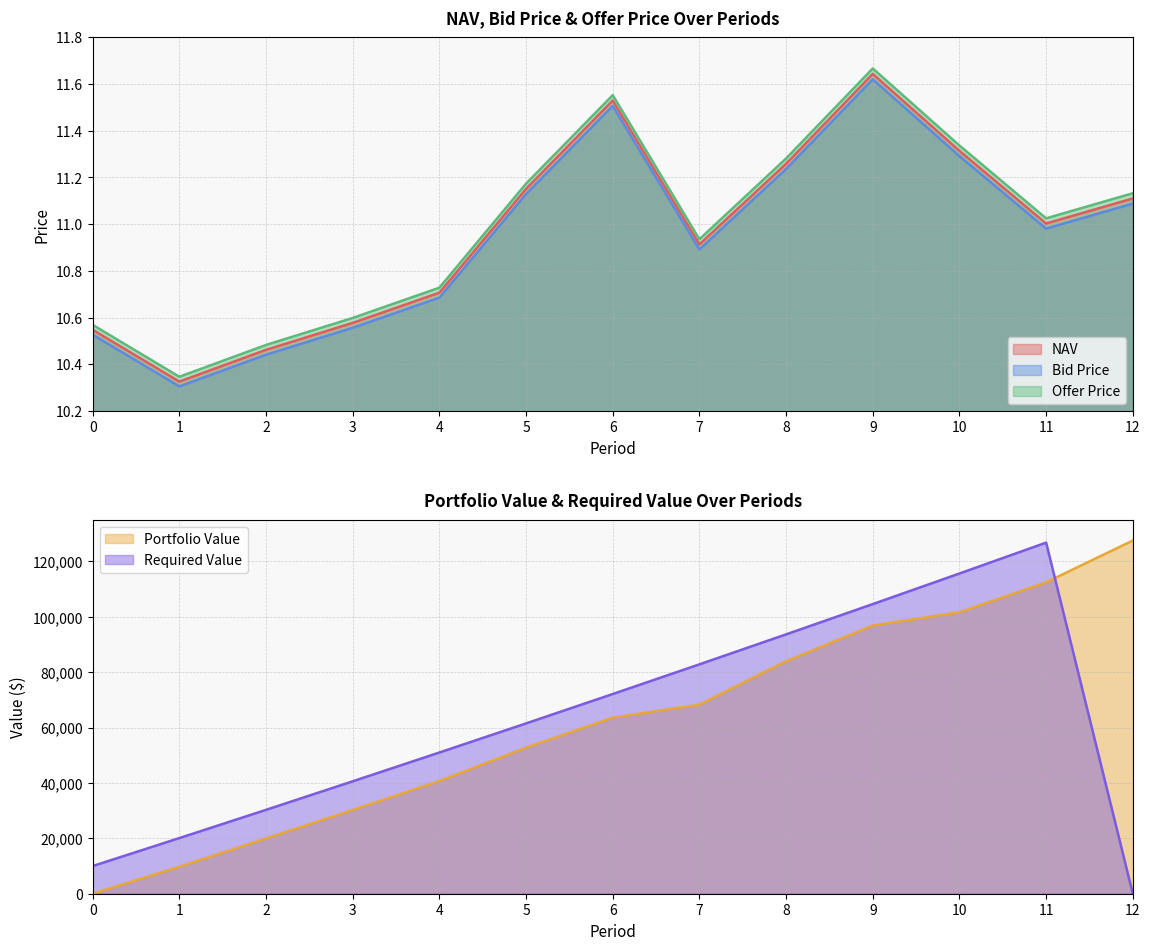

Rank the series by their average value, from lowest to highest.

Bid Price, NAV, Offer Price